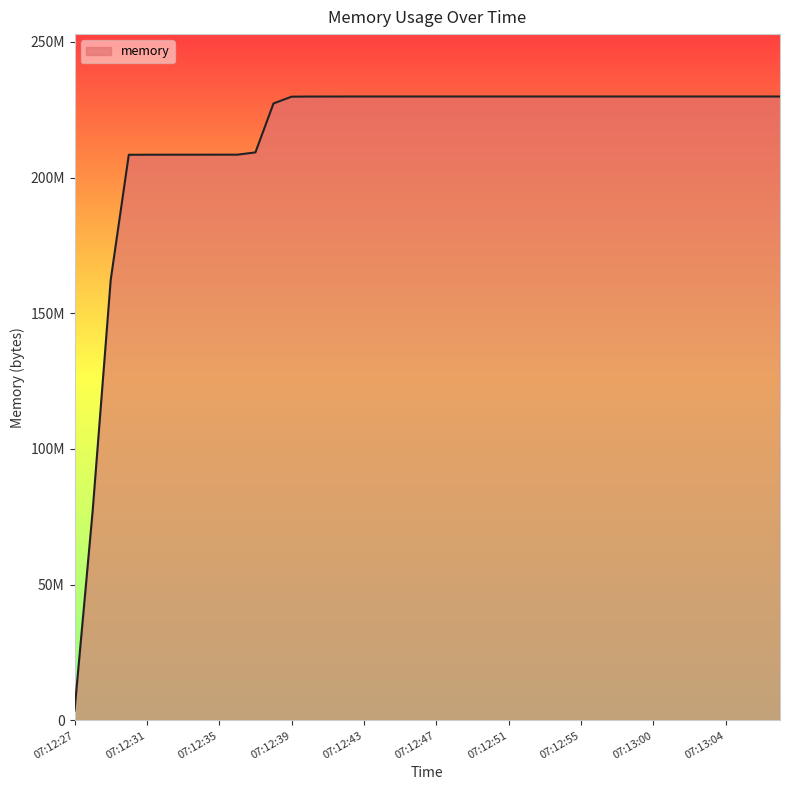

What is the difference between the maximum and second lowest values?

152809472